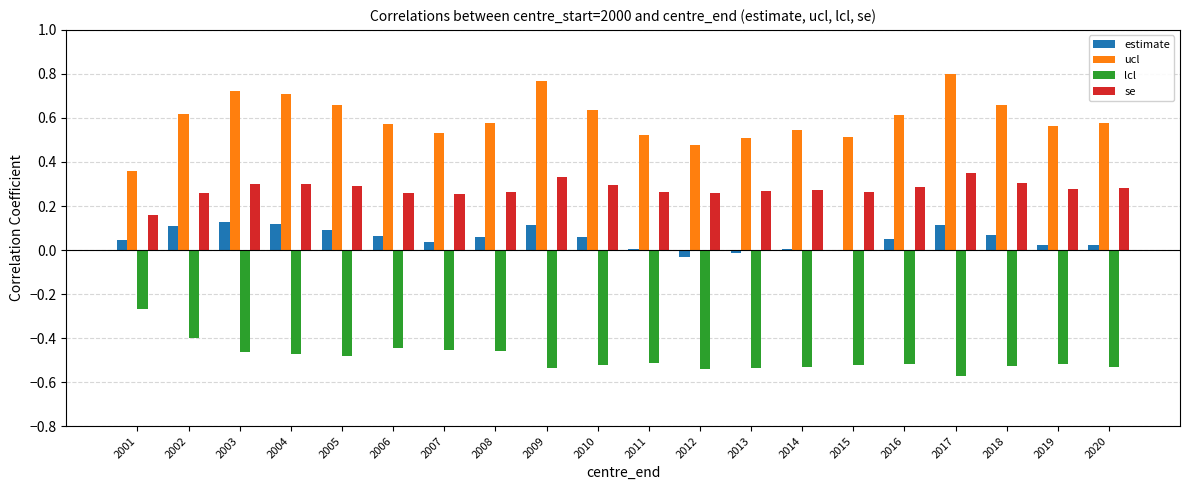

What is the sum of the ucl values at 2017 and 2002?

1.4